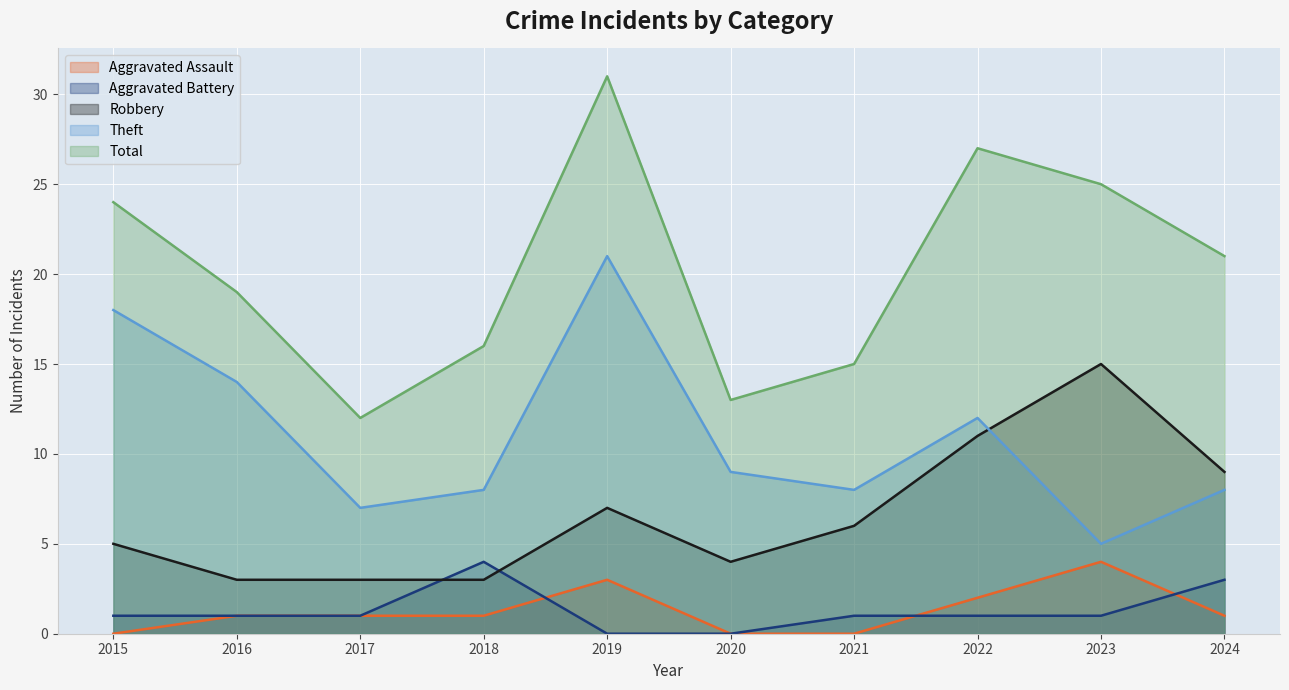

Reading right to left, extract all data points from this chart.

Aggravated Assault: 1	4	2	0	0	3	1	1	1	0
Aggravated Battery: 3	1	1	1	0	0	4	1	1	1
Robbery: 9	15	11	6	4	7	3	3	3	5
Theft: 8	5	12	8	9	21	8	7	14	18
Total: 21	25	27	15	13	31	16	12	19	24